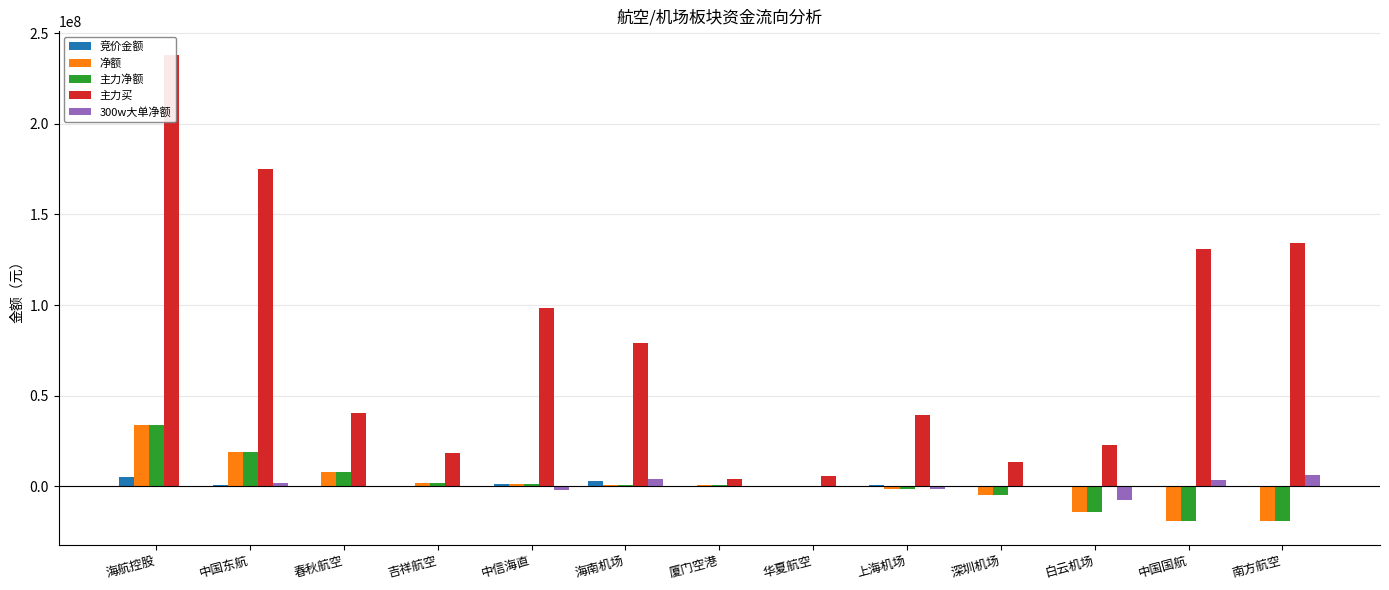

How many negative values does the 净额 series have?

5